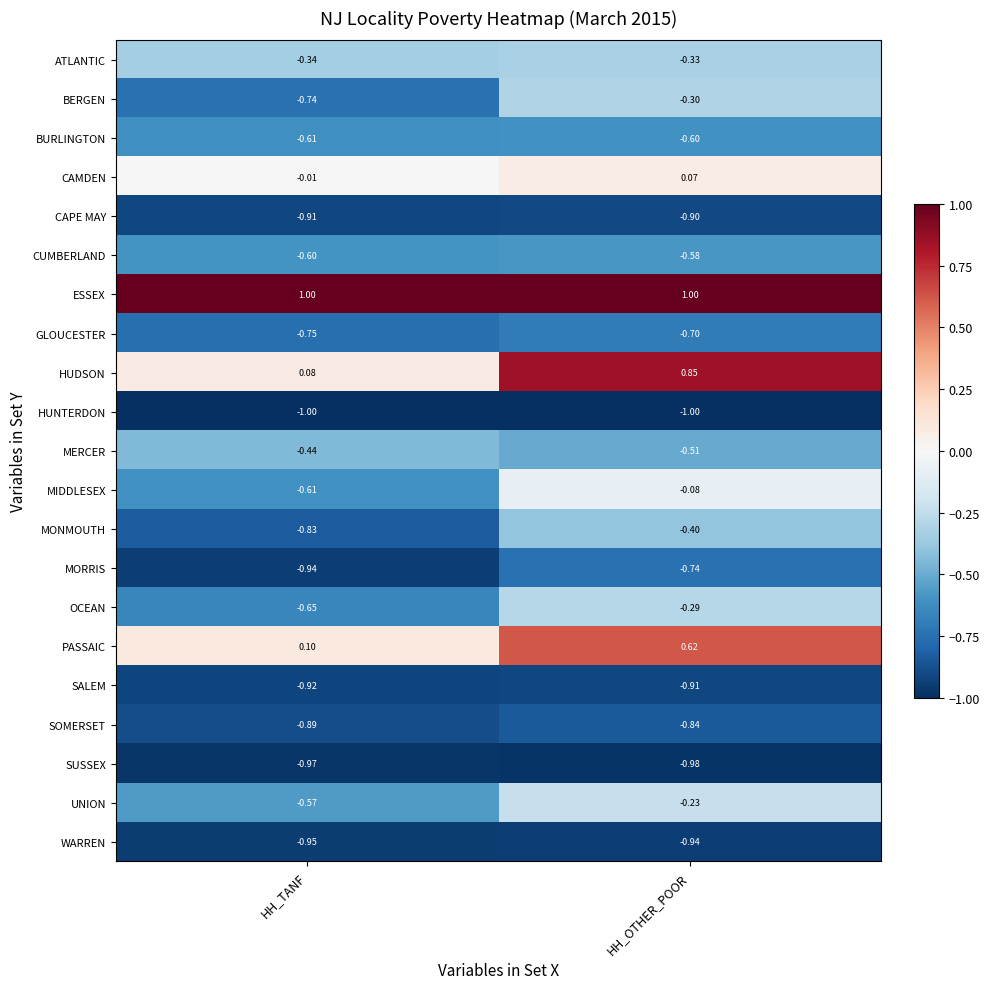

At which category is the sum across all series the highest?

HH_OTHER_POOR